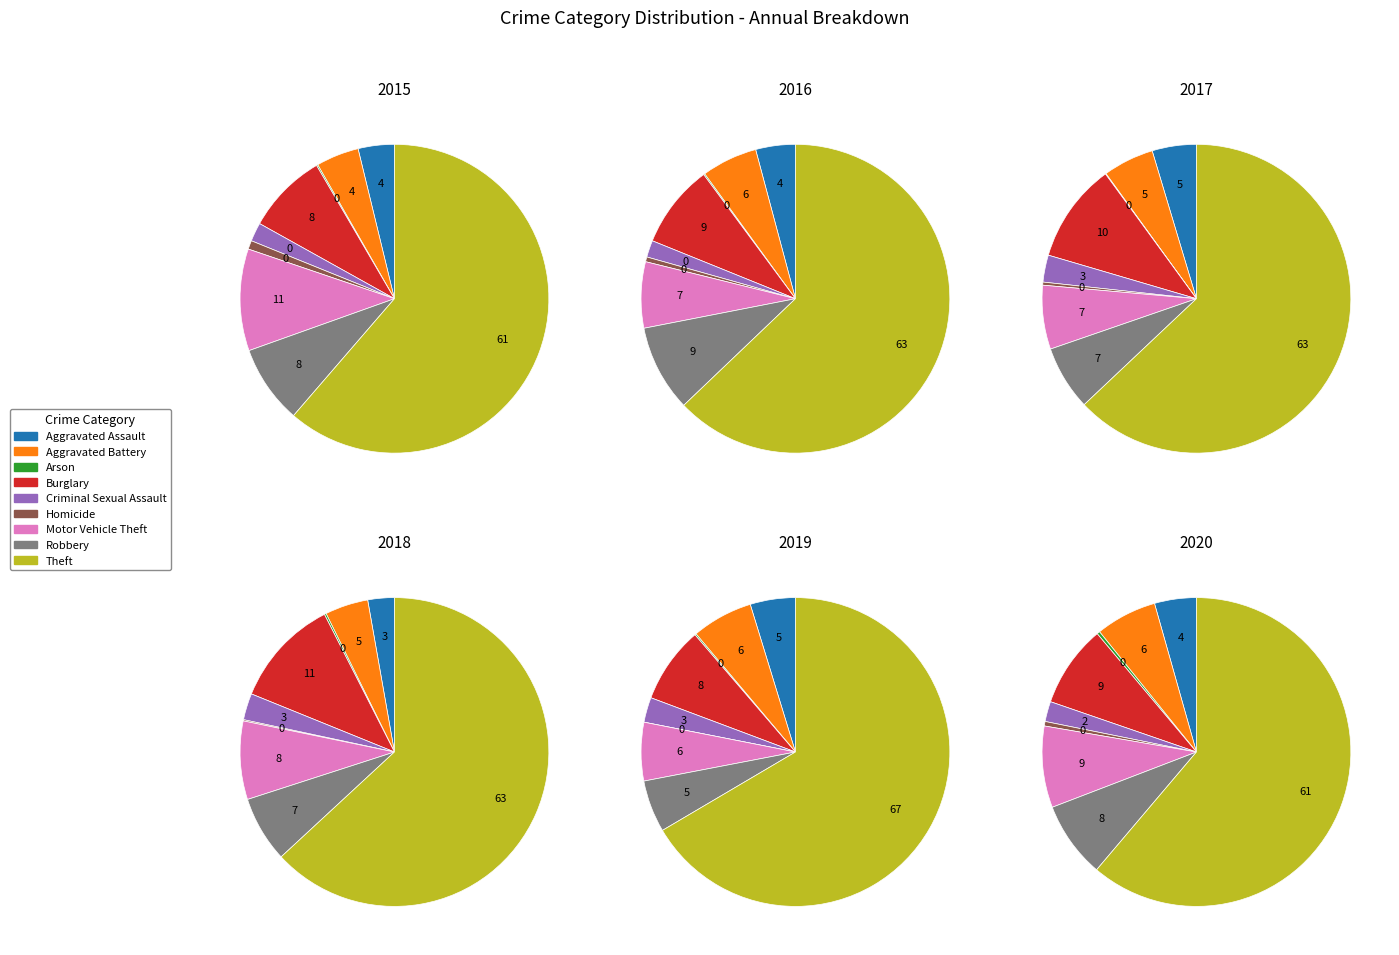

What percentage is the Criminal Sexual Assault slice, to the nearest percent?

3%